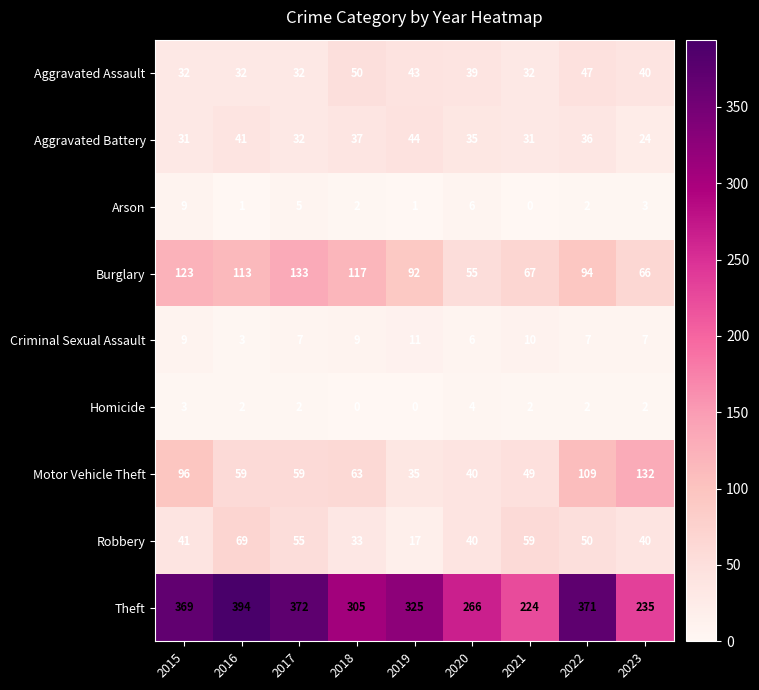

What is the sum of the Robbery values at 2017 and 2015?

96